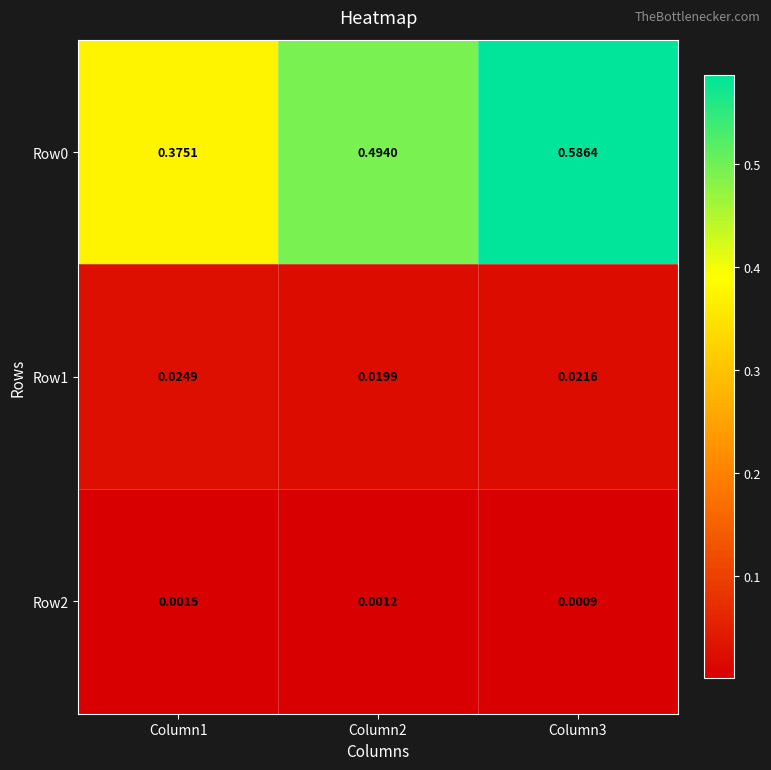

At how many categories does at least one series exceed 0?

3